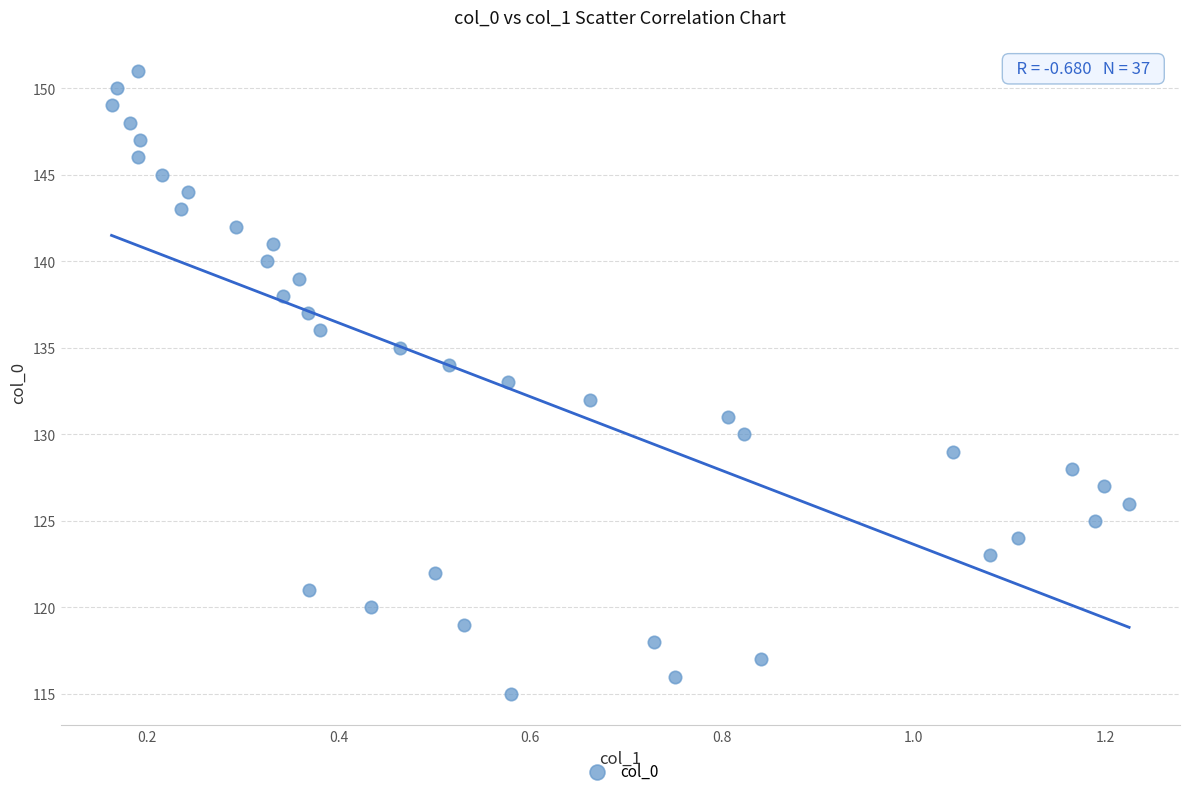

What is the range of Y values (max minus min)?

36